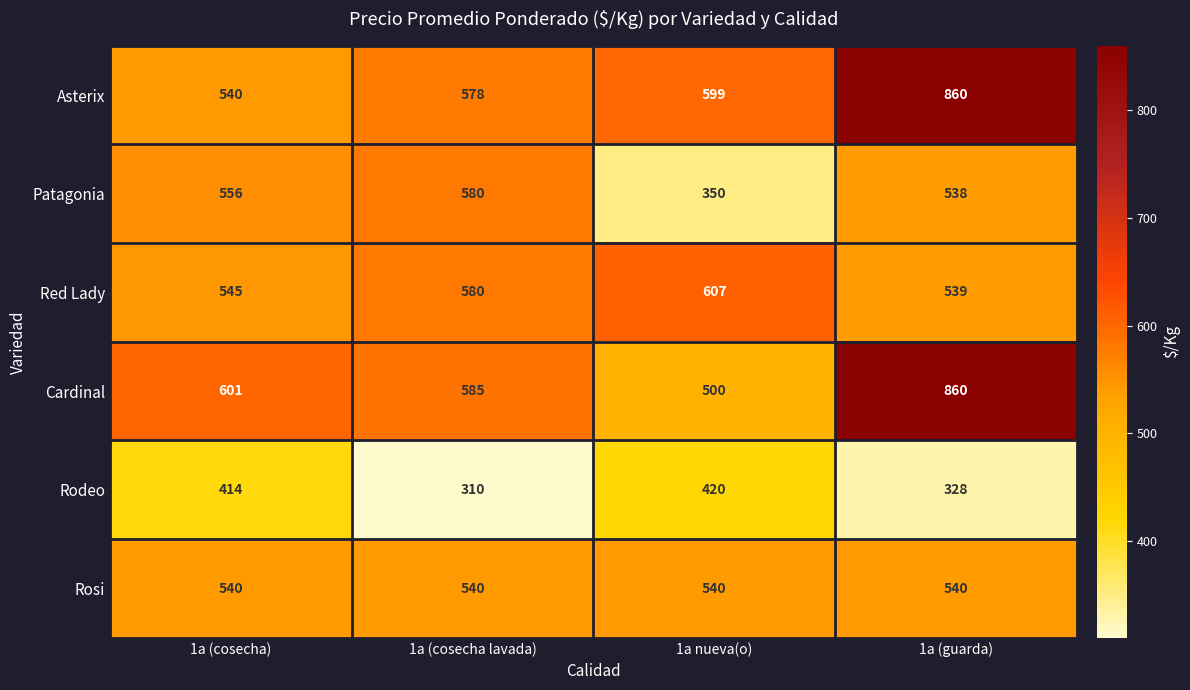

Where is Cardinal nearest to the value 680?

1a (cosecha)